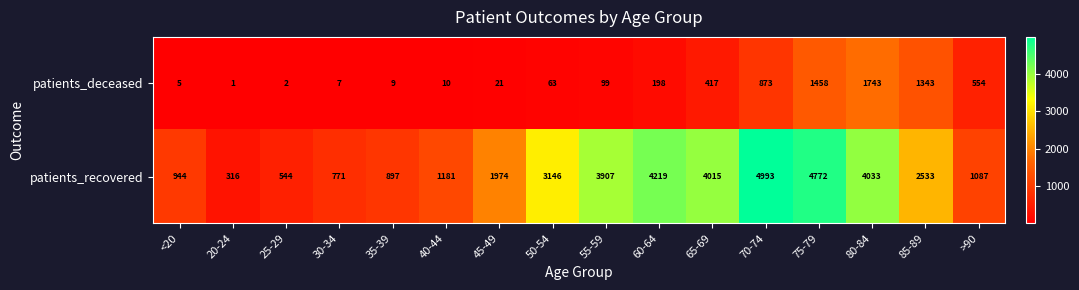

What is the difference between the patients_deceased values at 45-49 and 50-54?

42